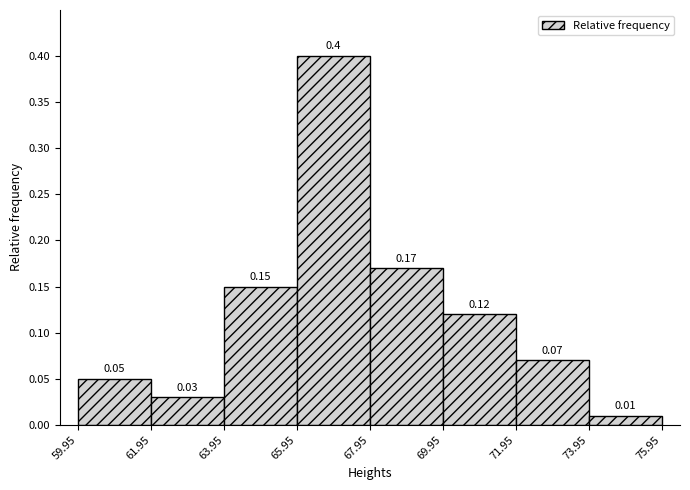

Over which range of the x-axis is the bar tallest?

65.95 to 67.95